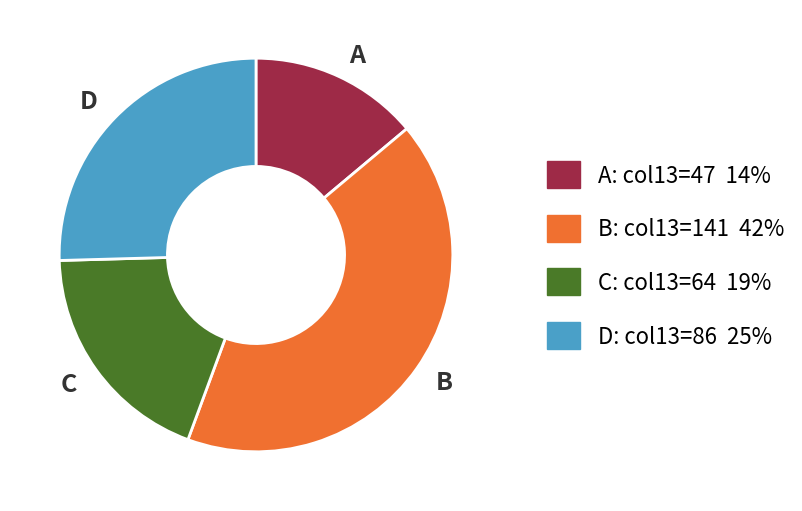

Which category has the smallest portion of the pie?

A